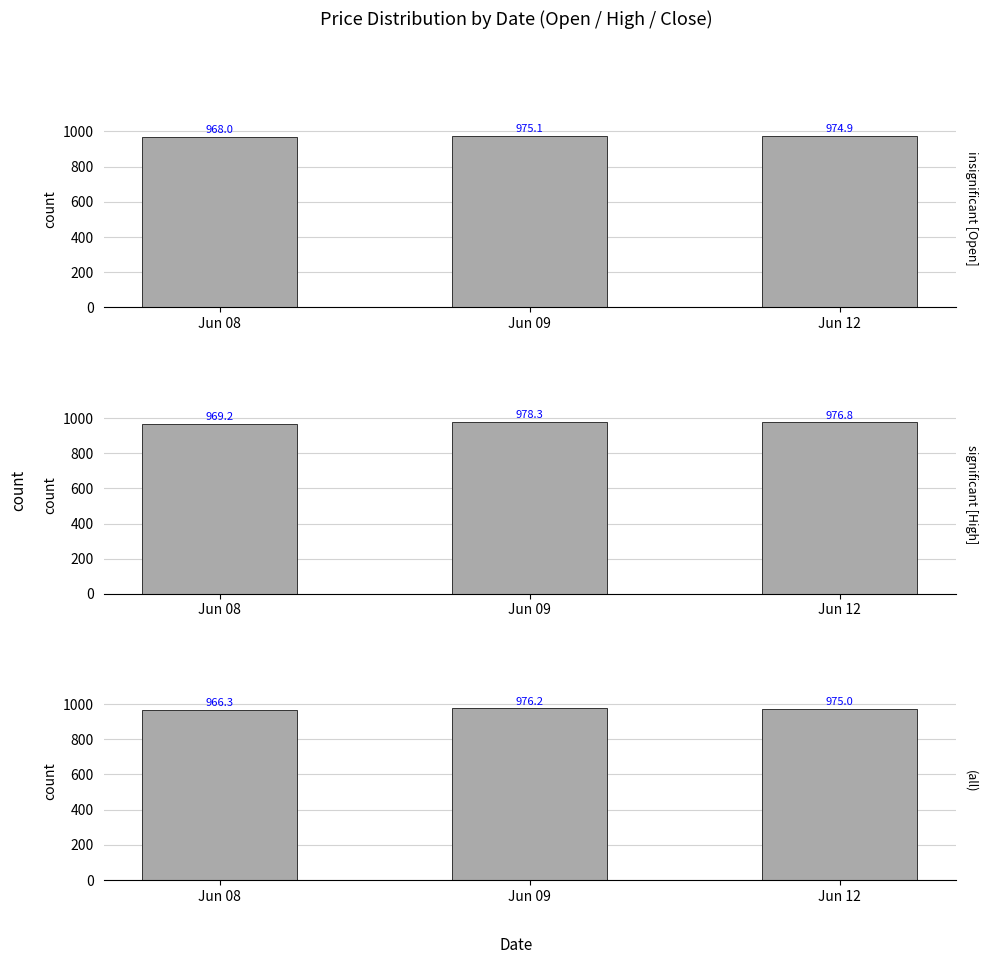

What are all the series names shown in the legend?

insignificant [Open], significant [High], (all)